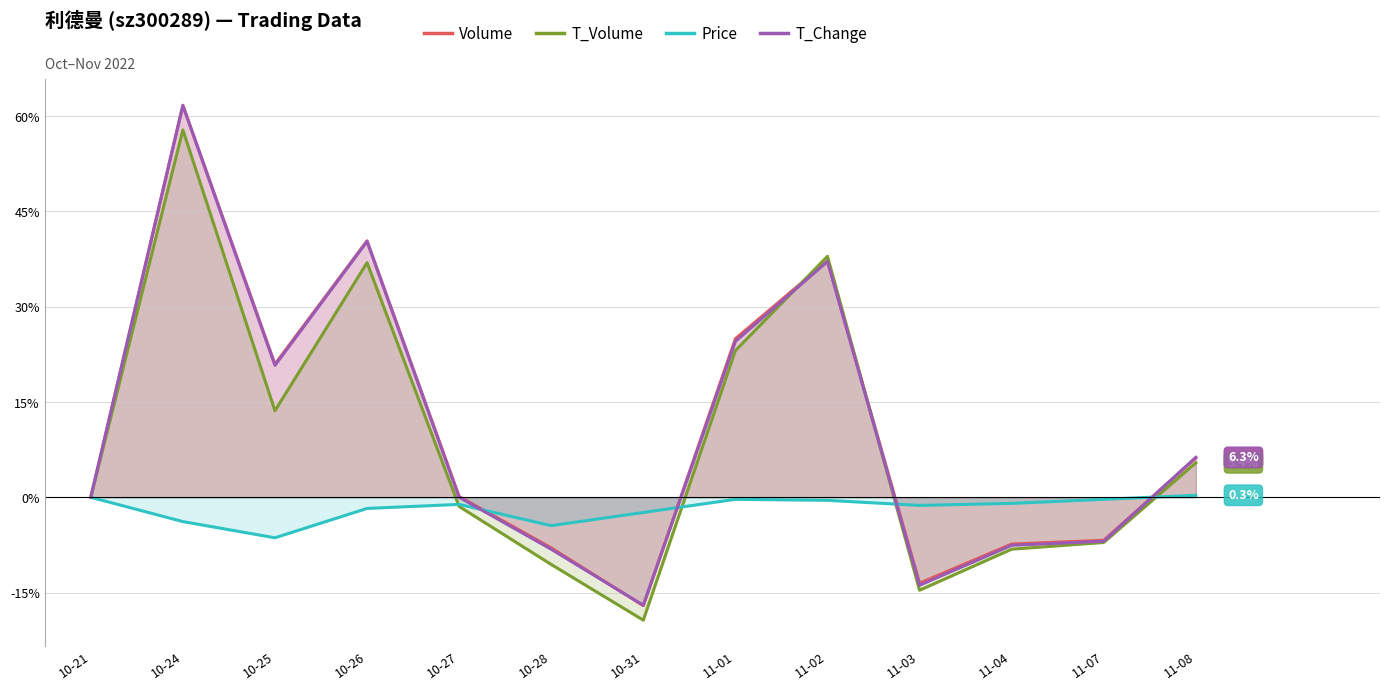

What is the value of the Price point at the 5th from the left?

-1.1